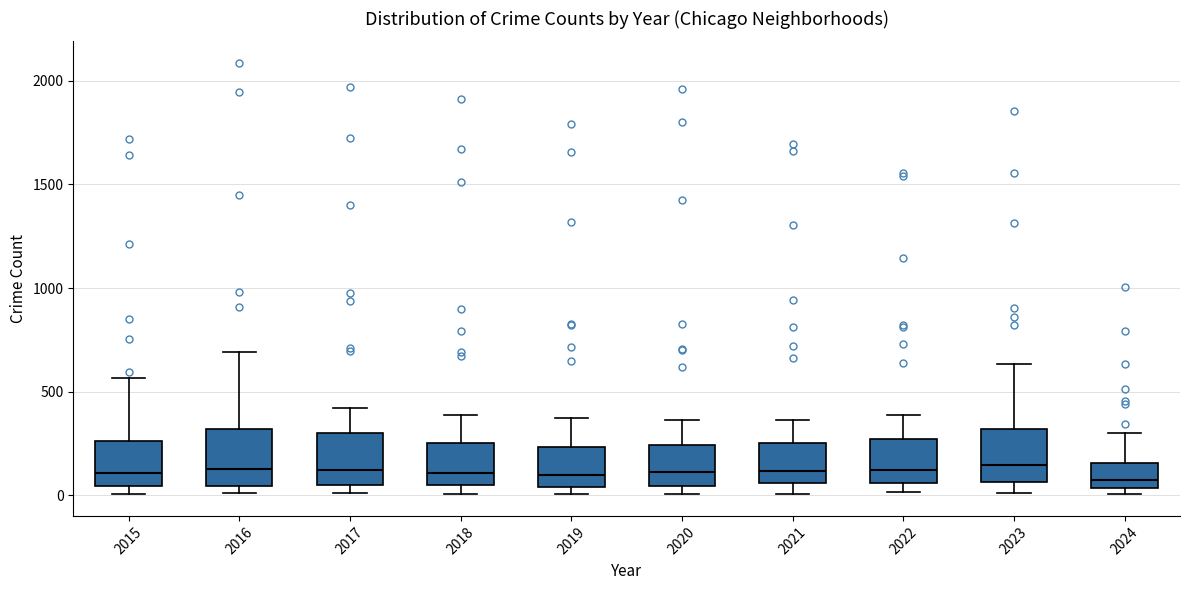

Reading left to right, transcribe this box plot: for each box, give where its median line is, the range the box spans, and where its two whiskers end, as read against the y-axis. The values are not printed on the chart, so give them approximately, as read against the axis.

2015: median 100, box 50 to 250, whiskers 0 to 550
2016: median 150, box 50 to 300, whiskers 0 to 700
2017: median 100, box 50 to 300, whiskers 0 to 400
2018: median 100, box 50 to 250, whiskers 0 to 400
2019: median 100, box 50 to 250, whiskers 0 to 400
2020: median 100, box 50 to 250, whiskers 0 to 350
2021: median 100, box 50 to 250, whiskers 0 to 350
2022: median 100, box 50 to 250, whiskers 0 to 400
2023: median 150, box 50 to 300, whiskers 0 to 650
2024: median 100, box 50 to 150, whiskers 0 to 300